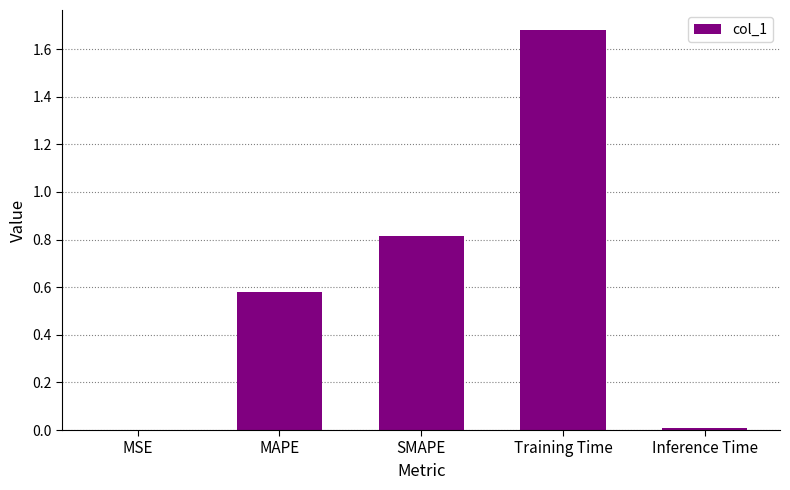

The value at SMAPE is 0.2. True or false?

False